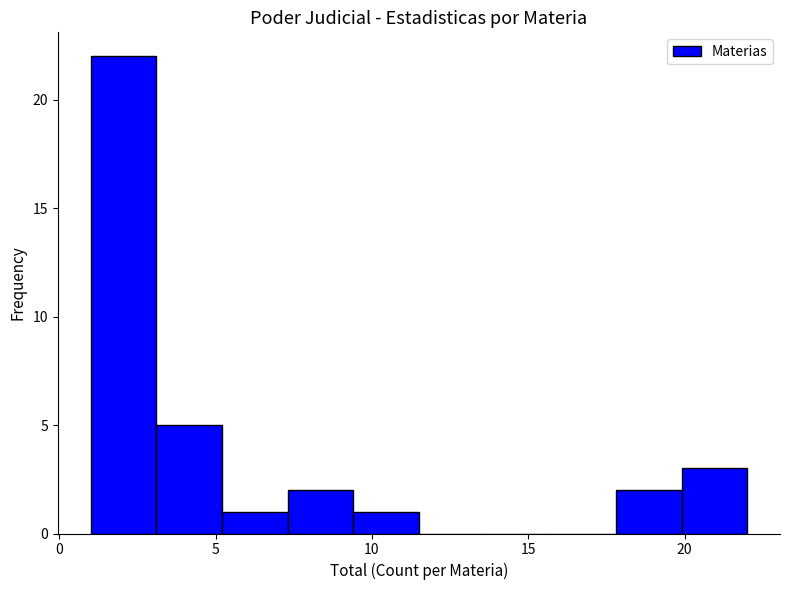

Reading left to right, transcribe this chart: for each bar, give the range it covers on the x-axis and its height. Neither the bar edges nor the heights are printed on the chart, so give them approximately, as read against the axes.

1.0 to 3.1: 22
3.1 to 5.2: 5
5.2 to 7.3: 1
7.3 to 9.4: 2
9.4 to 11.5: 1
11.5 to 13.6: 0
13.6 to 15.7: 0
15.7 to 17.8: 0
17.8 to 19.9: 2
19.9 to 22.0: 3